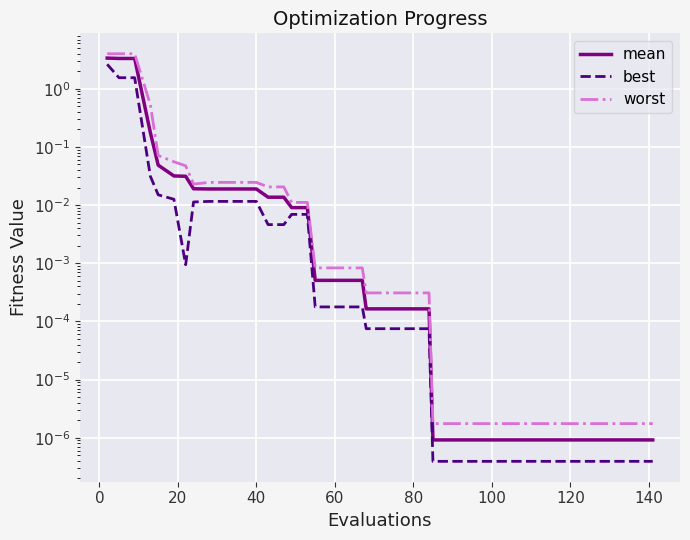

Is the value of worst at 35 greater than the value of mean at 22?

No